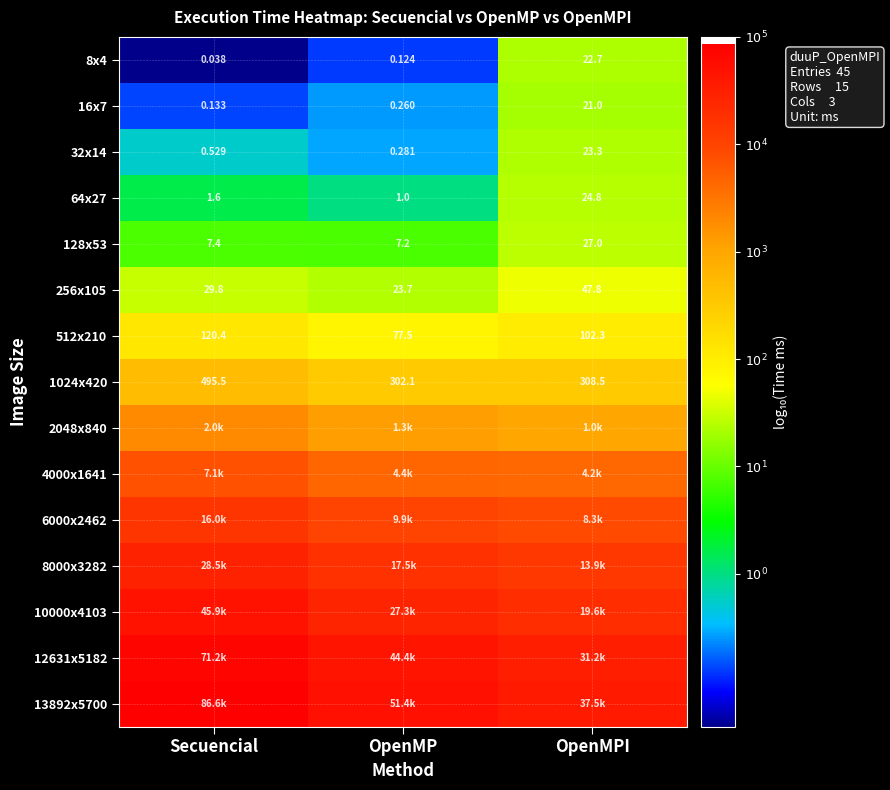

List the labels in order of 128x53 value, smallest first.

OpenMP, Secuencial, OpenMPI